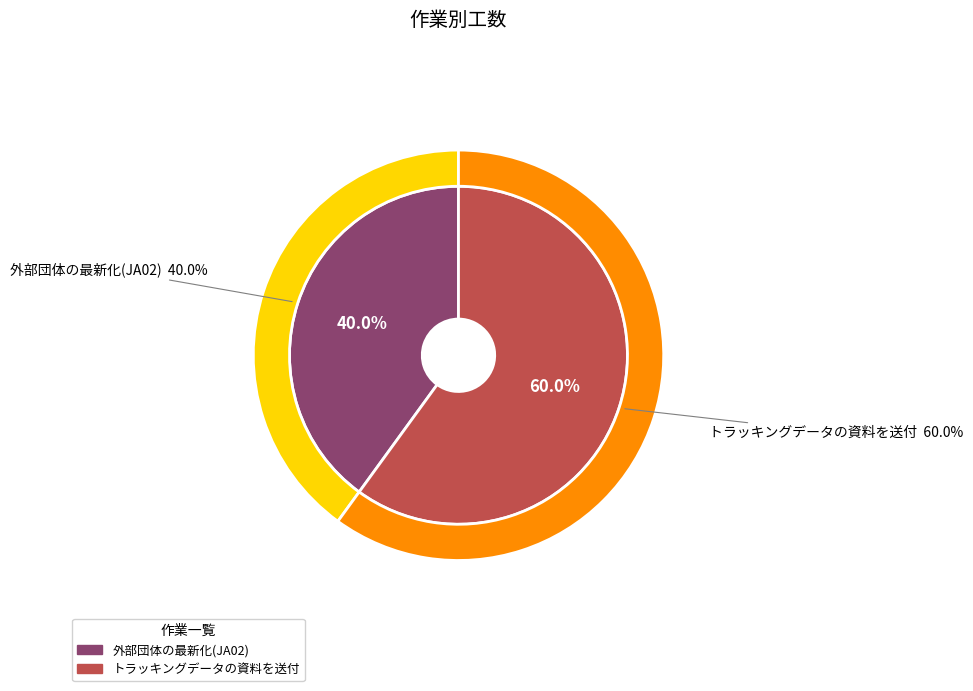

What percentage is NOT represented by トラッキングデータの資料を送付?

40.0%